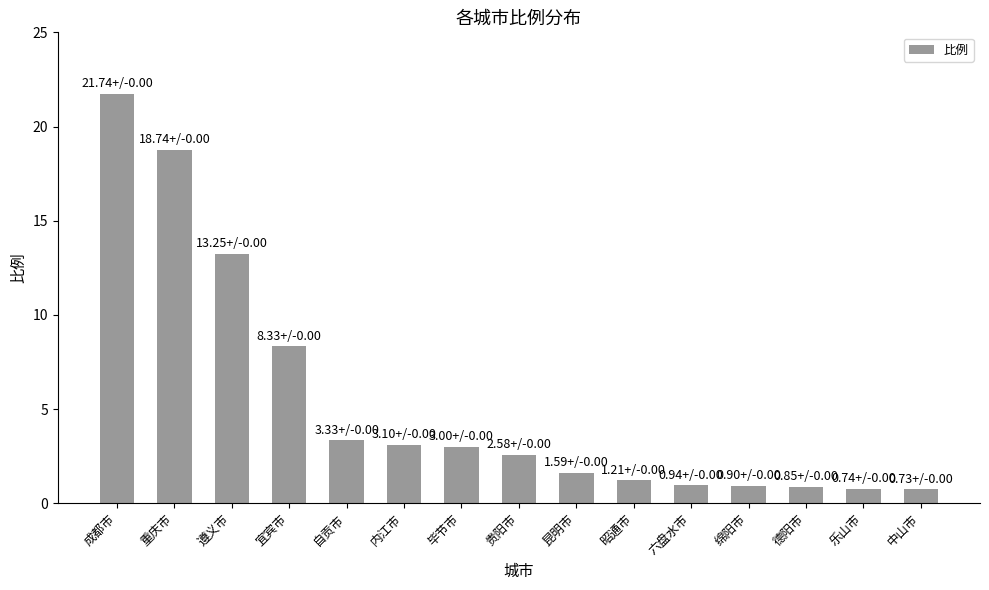

What is the average value?

5.4